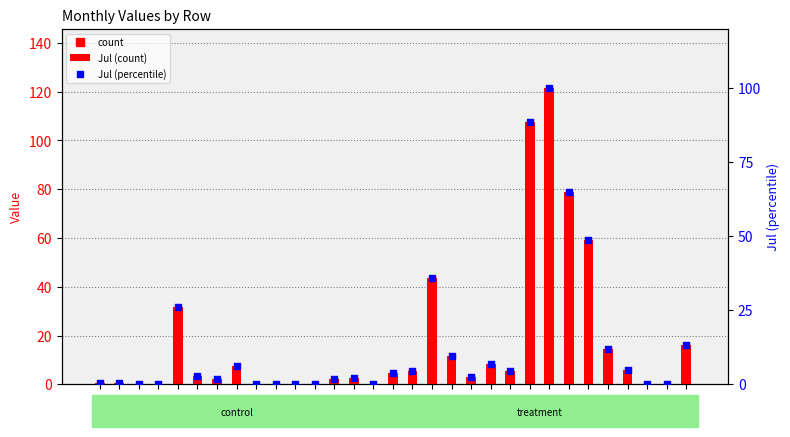

At which category is the sum across all series the highest?

24